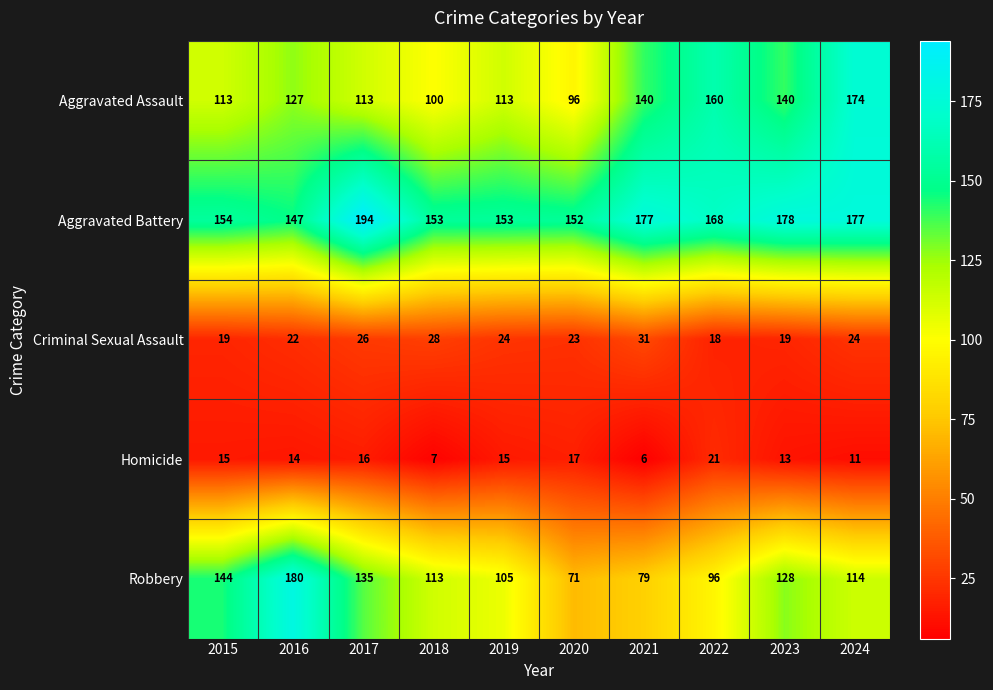

At which category is the sum across all series the highest?

2024